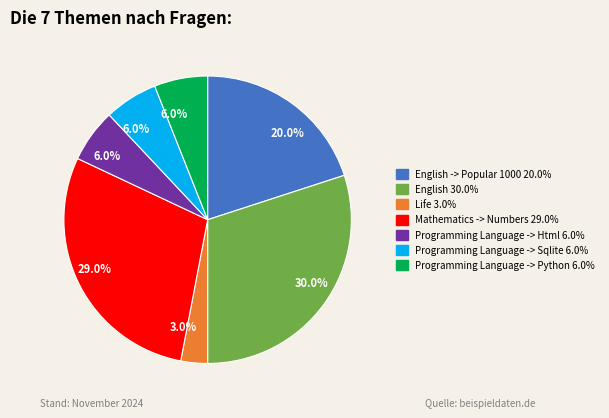

Does any single category account for the majority?

No